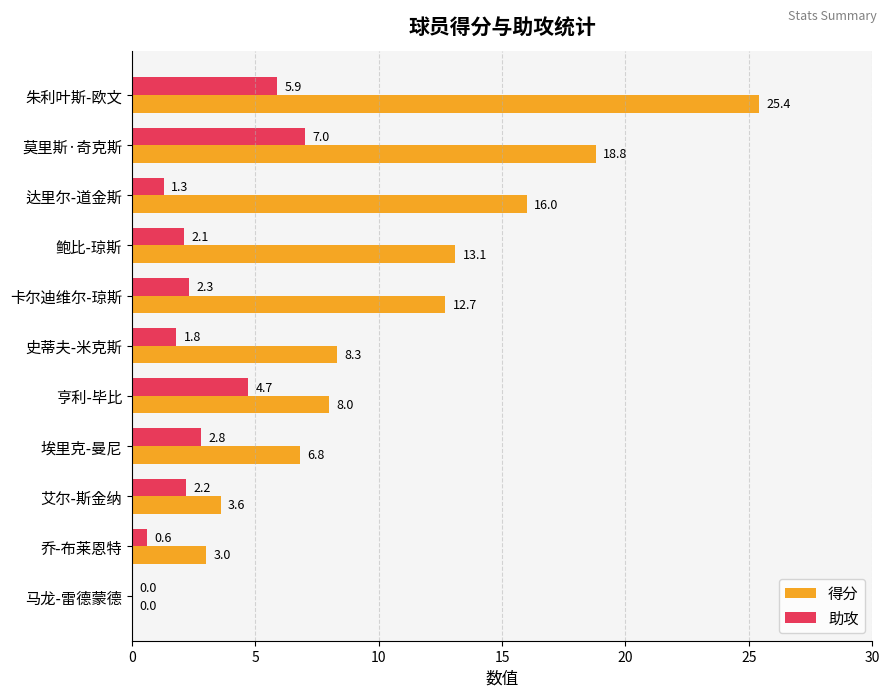

What is the maximum value for 助攻?

7.0